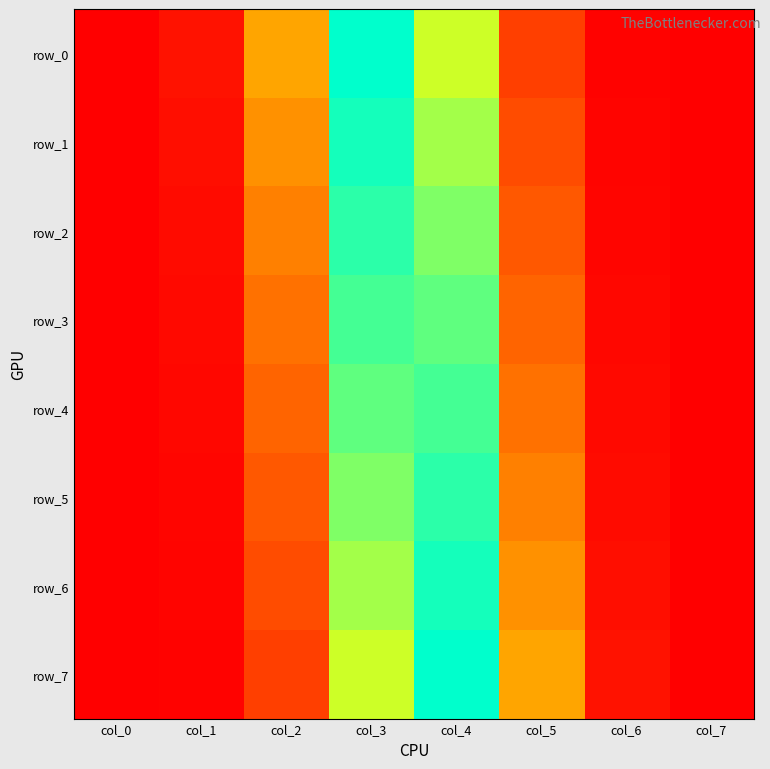

Which series has the largest total across all categories?

row_1